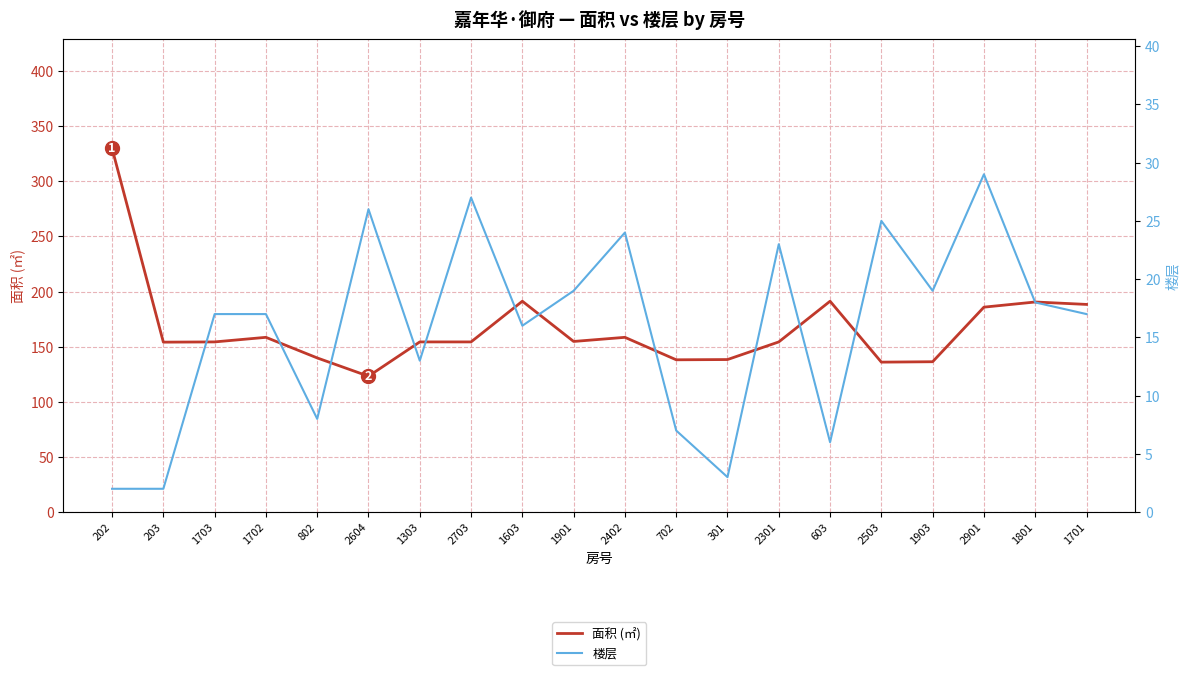

At which label does 楼层 reach its minimum?

202